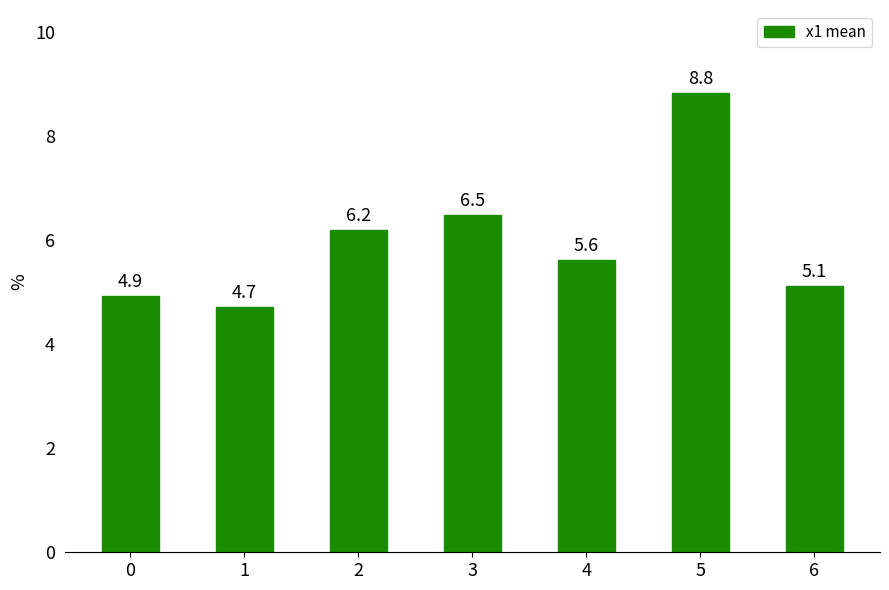

Where is the data nearest to the value 6?

2